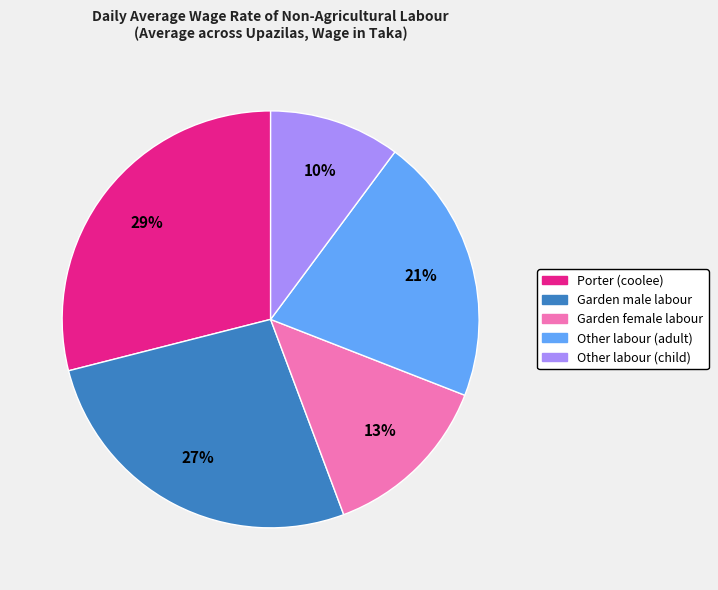

What is the ratio of the value at Garden female labour to the value at Other labour (adult)?

0.6